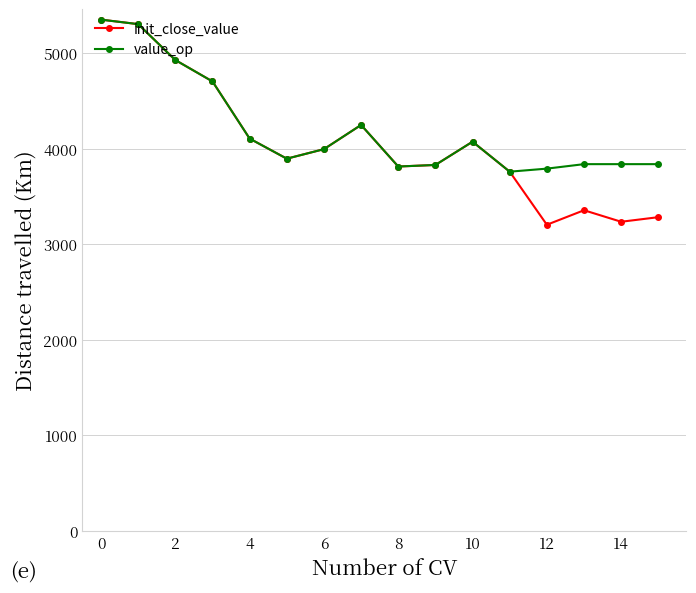

What is the value of the init_close_value point at the 4th from the left?

4706.5